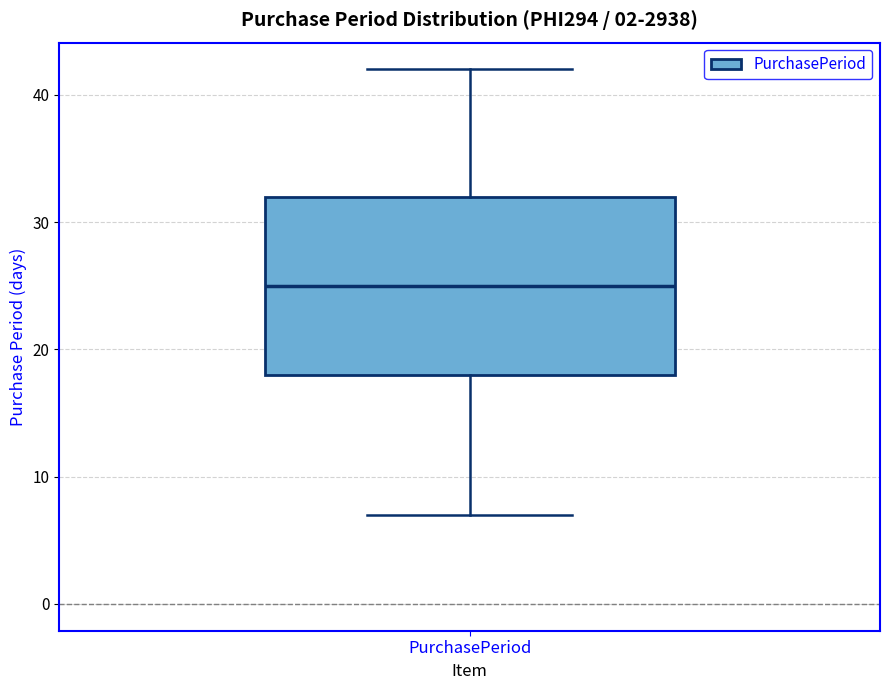

Transcribe this box plot: give where the median line is, the range the box spans, and where the two whiskers end, as read against the y-axis. The values are not printed on the chart, so give them approximately, as read against the axis.

median 25, box 18 to 32, whiskers 7 to 42